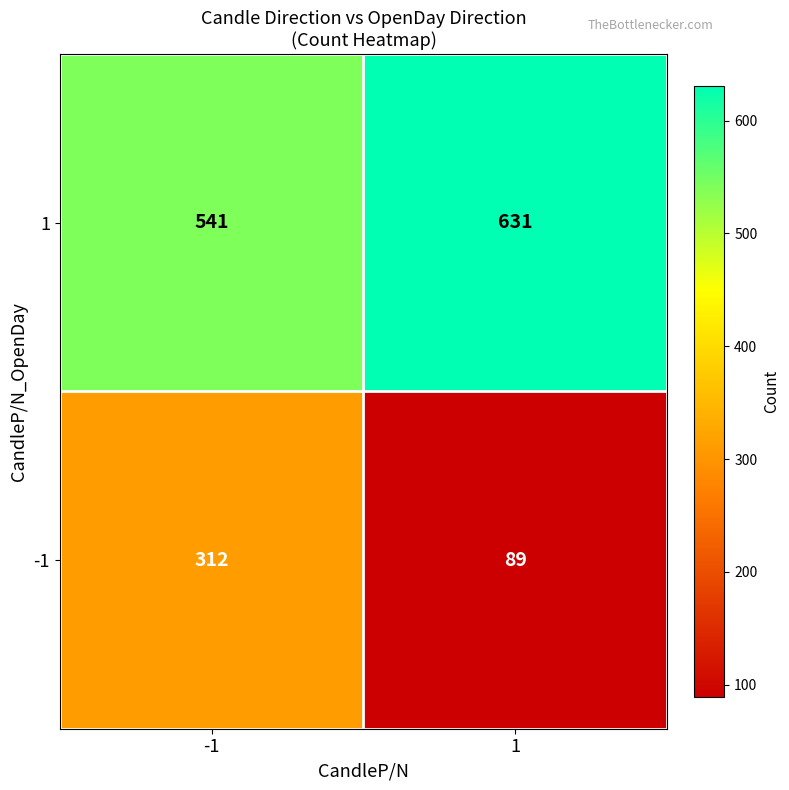

Is the value of 1 at 1 greater than the value of -1 at 1?

Yes